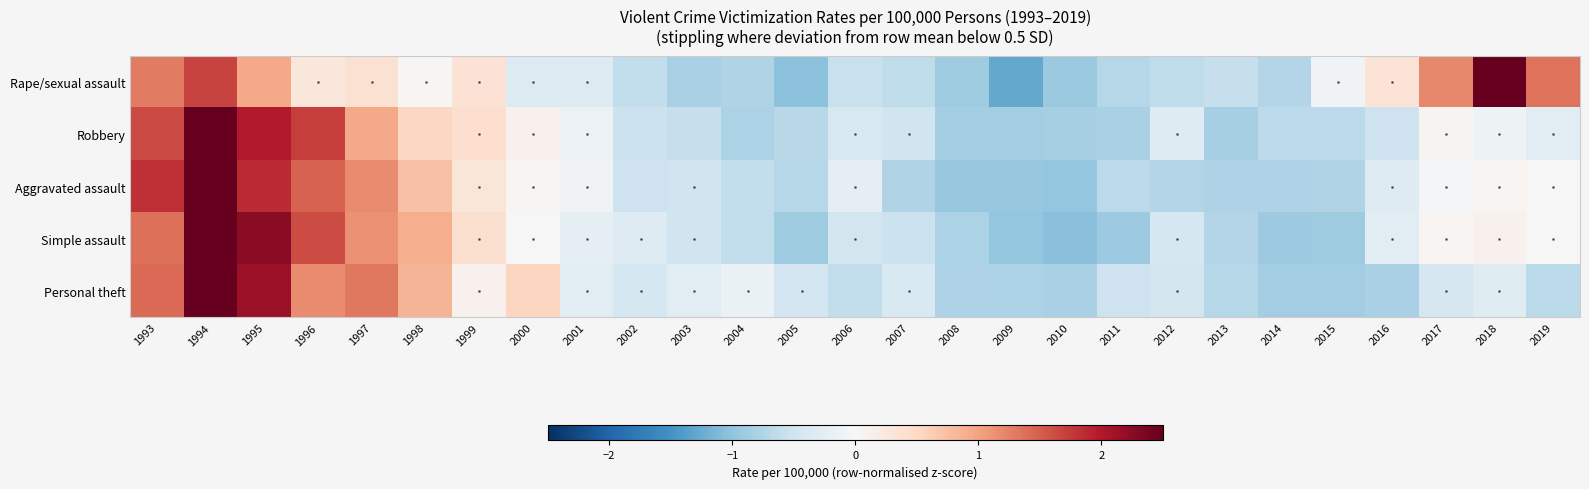

Where does the Personal theft series first go above 0?

1993